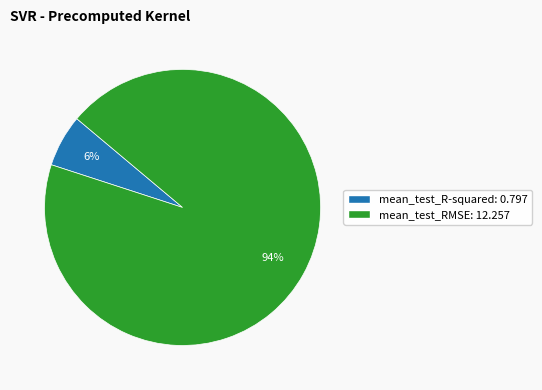

Do mean_test_R-squared and mean_test_RMSE together represent more than half of the pie?

Yes